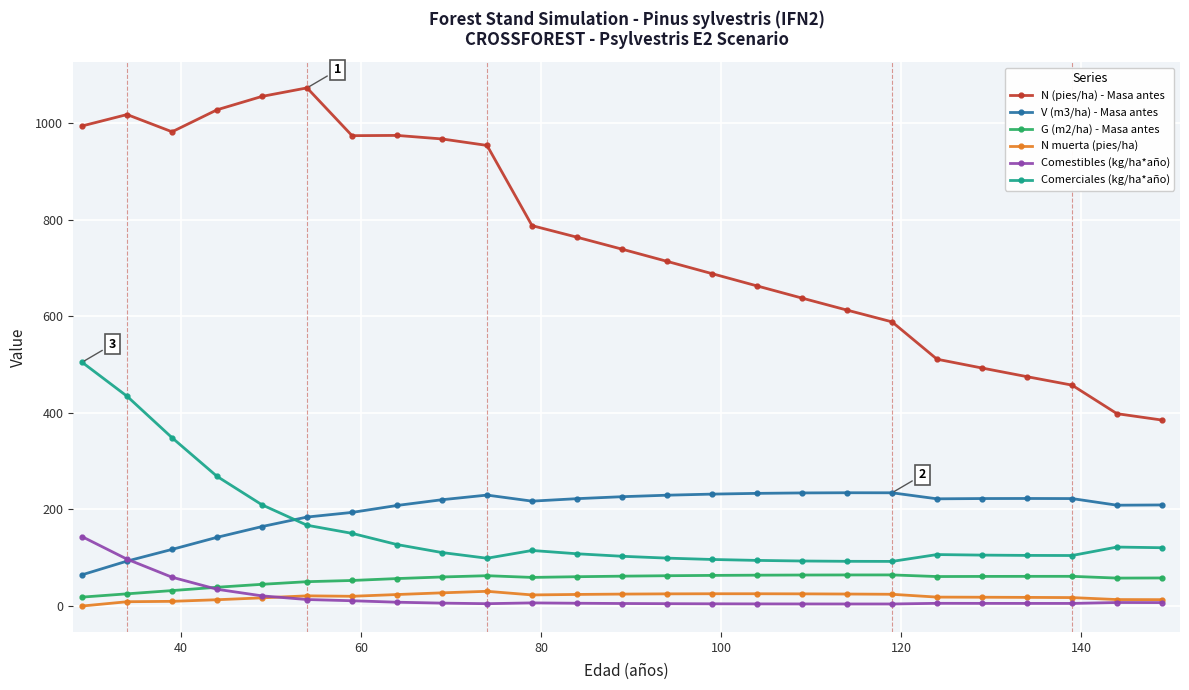

How many values in the G (m2/ha) - Masa antes series exceed 60?

14